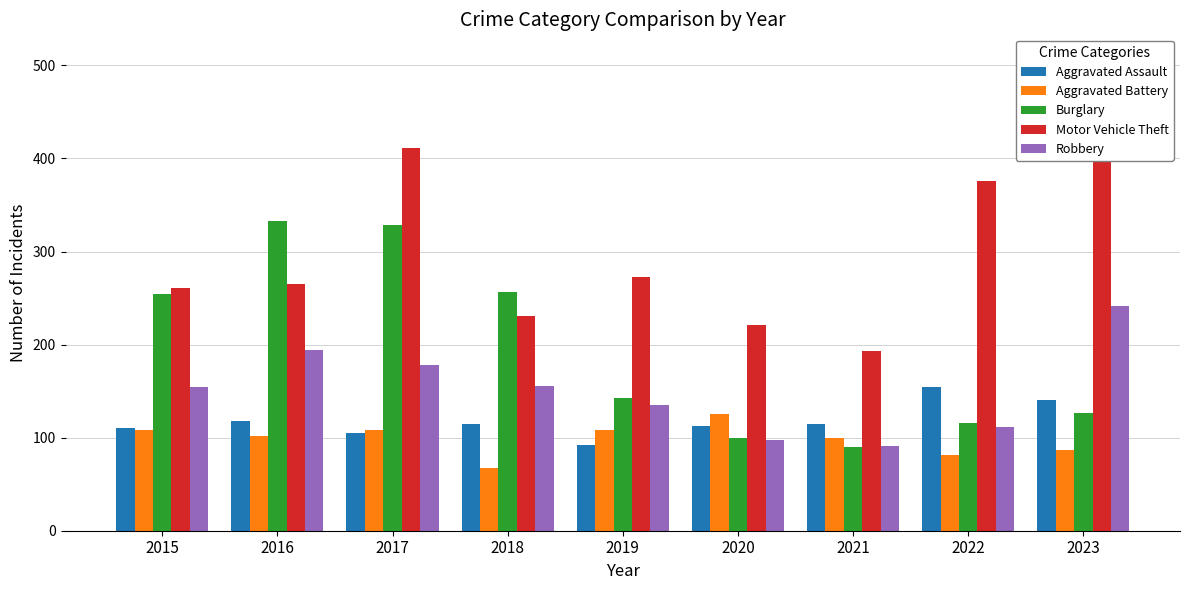

What is the difference between the maximum and minimum values in the Aggravated Assault series?

62